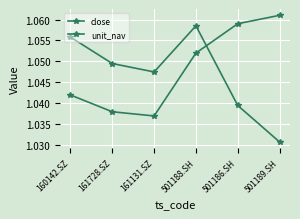

What is the label of the 4th point from the left?

501188.SH